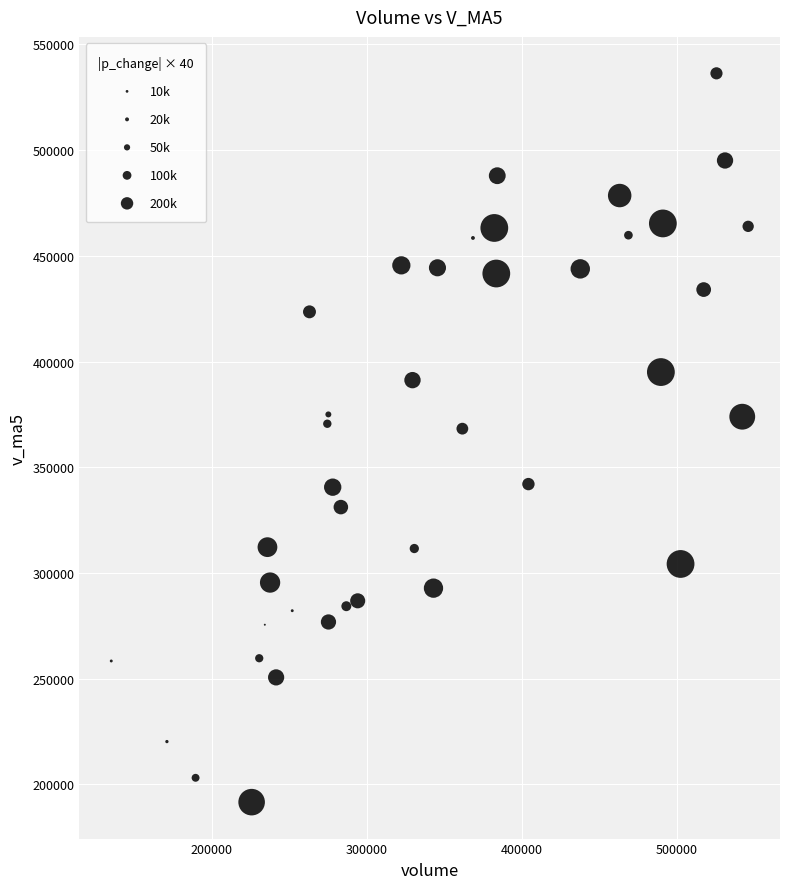

What is the range of X values (max minus min)?

411008.2